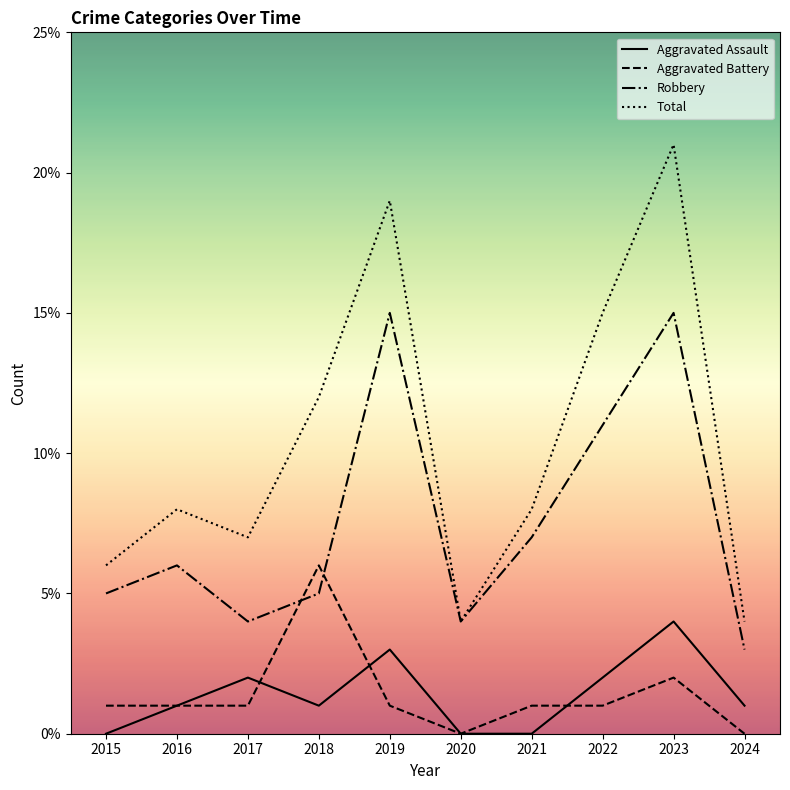

True or false: Total has more than 2 interior local peaks.

True